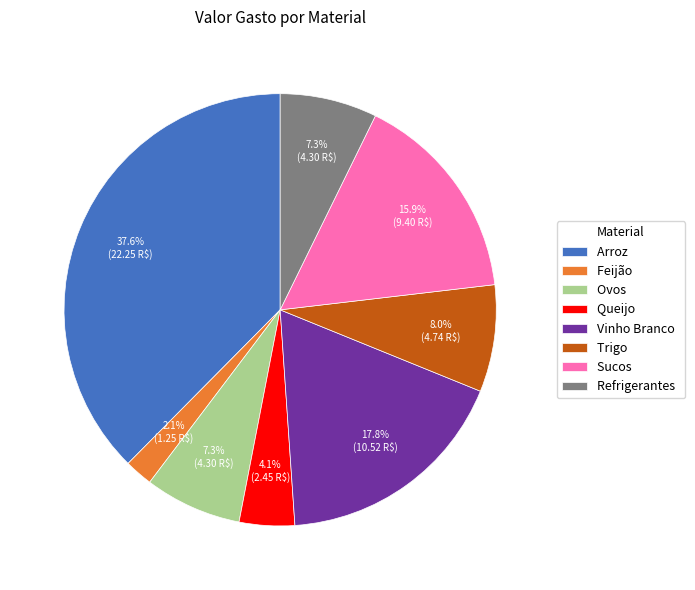

What percentage is the Trigo slice, to the nearest percent?

8%